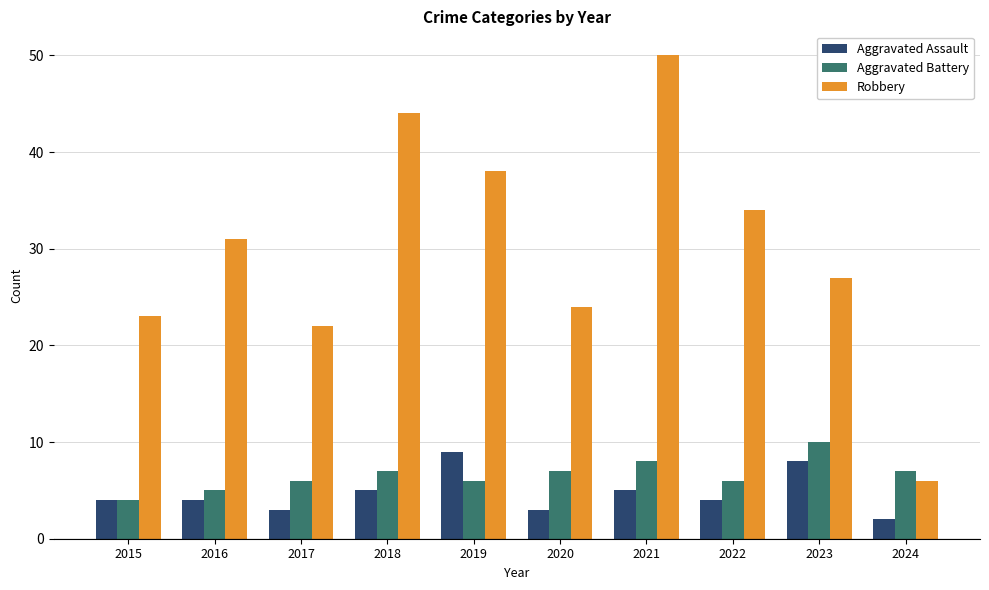

Read the Aggravated Assault value at 2019.

9